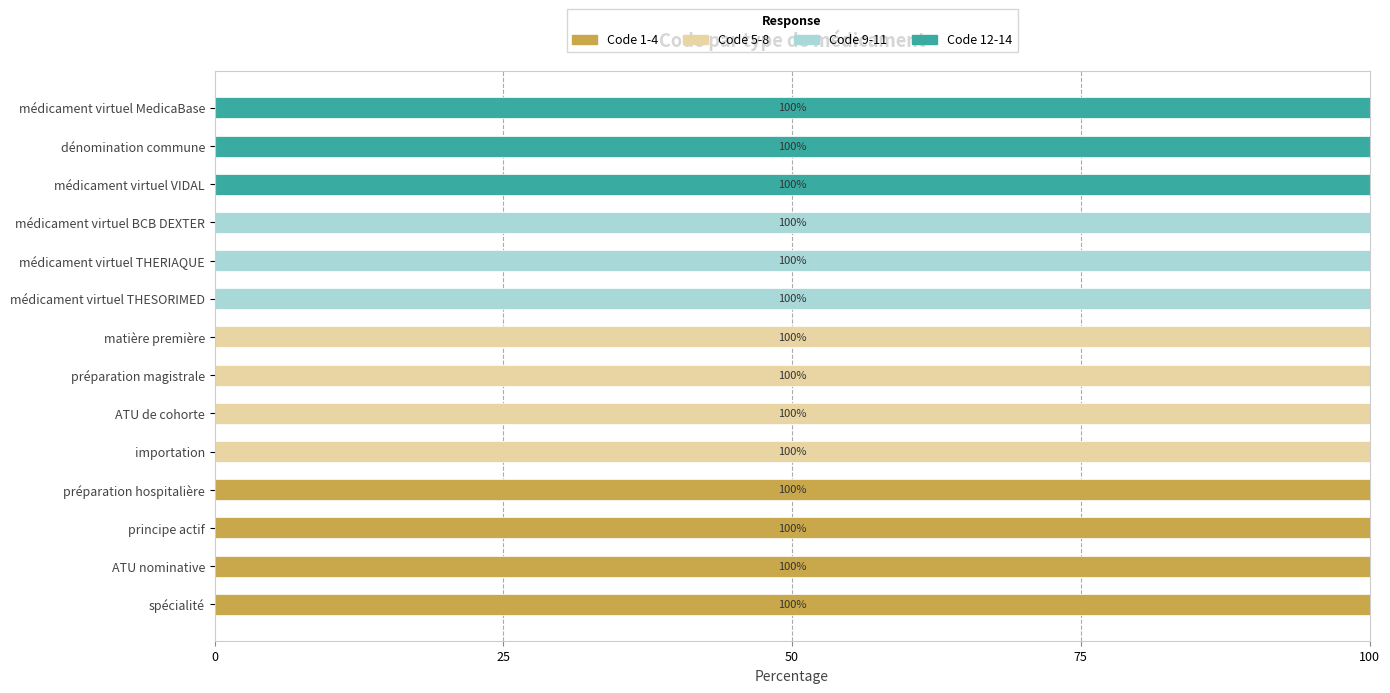

The value of Code 1-4 at principe actif is 130. True or false?

False